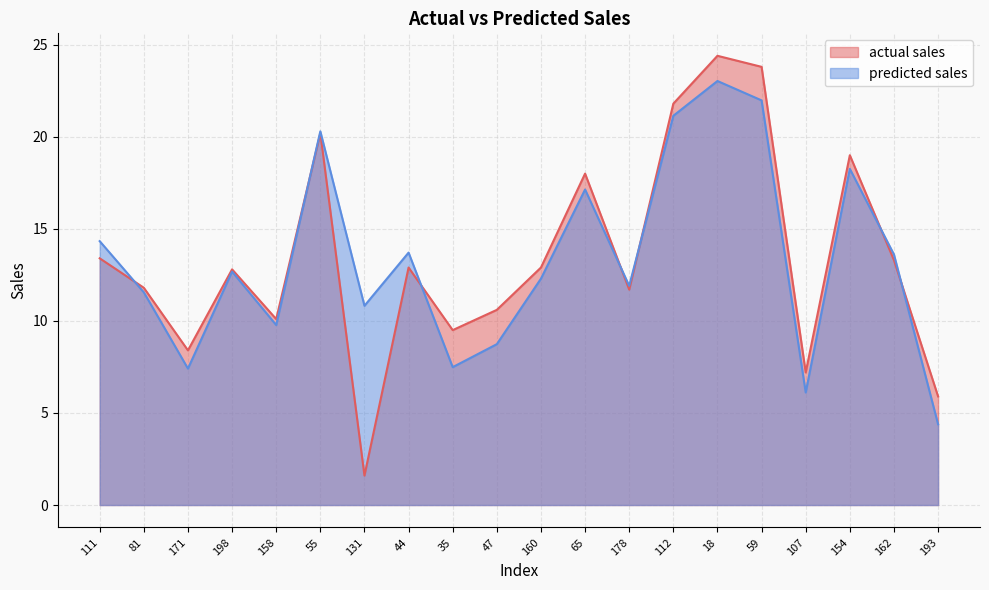

What is the lowest value of the predicted sales series?

4.4